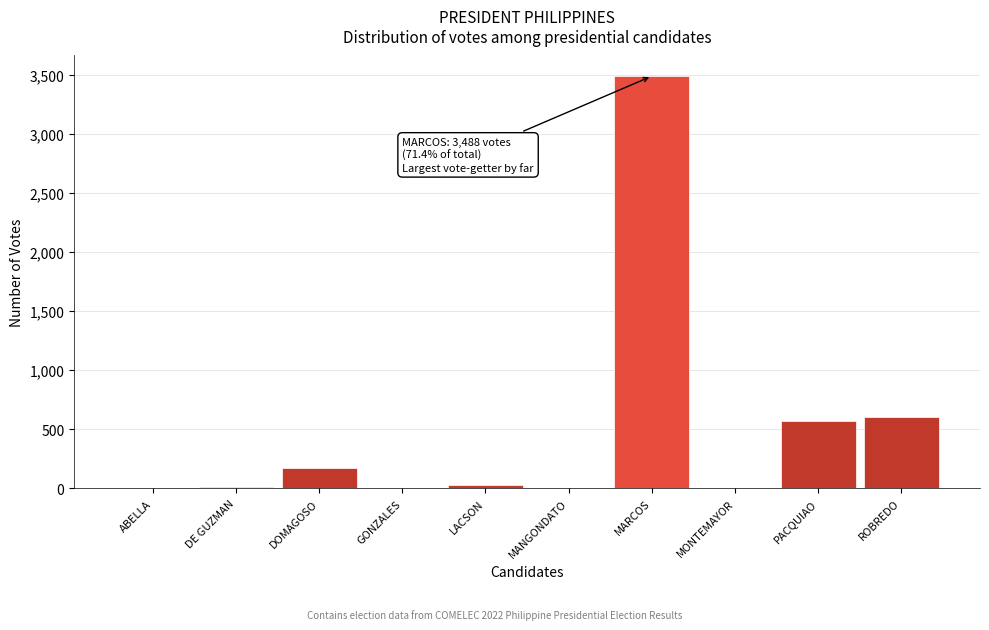

Between MANGONDATO and MARCOS, which is larger?

MARCOS